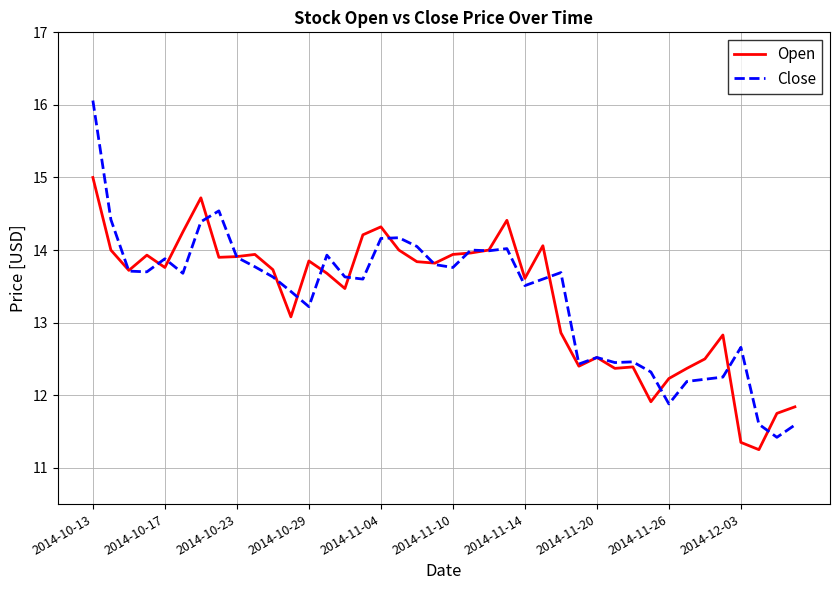

List the series in order of their peak value, lowest first.

Open, Close